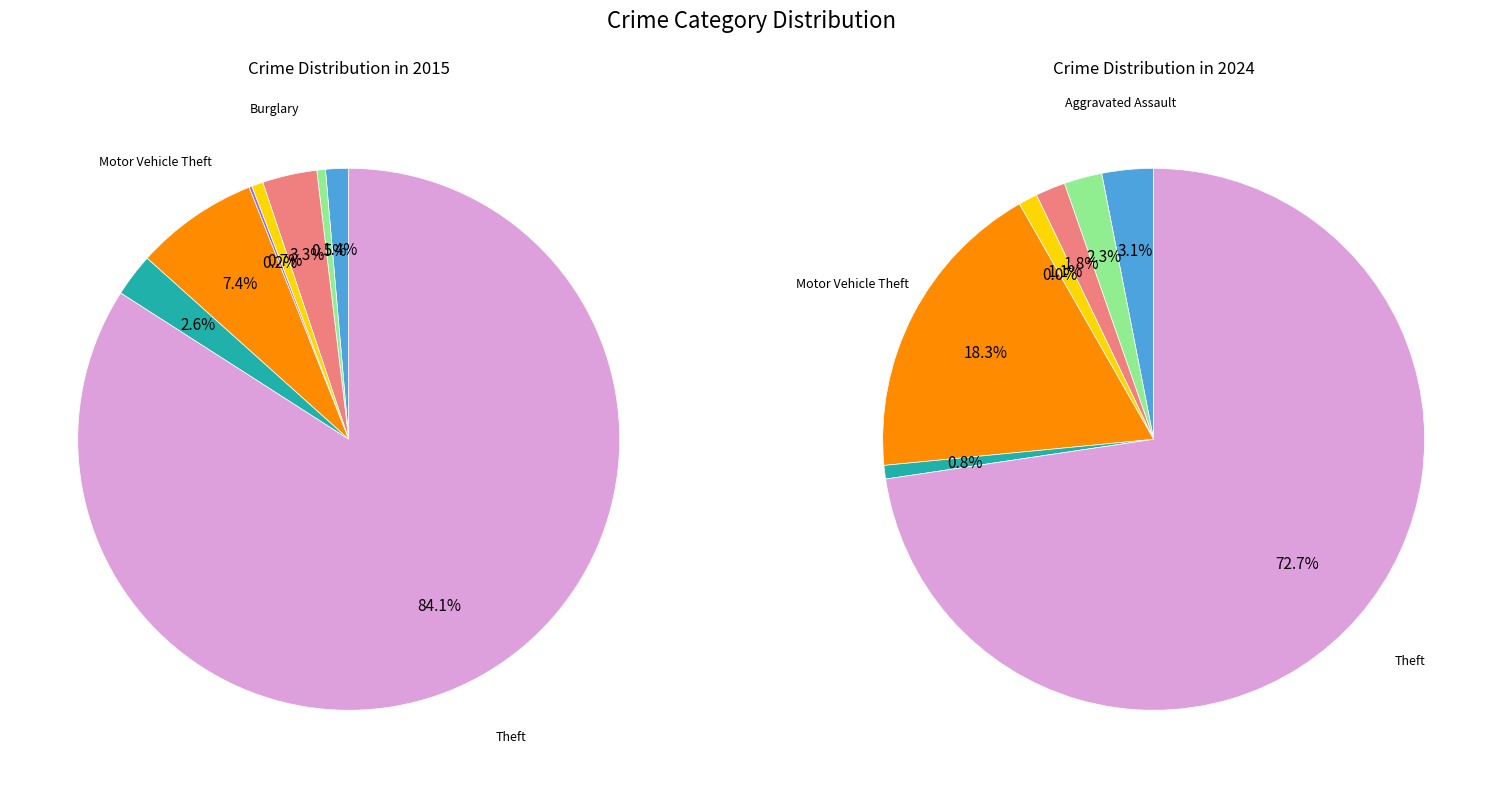

How many segments does this pie chart have?

8